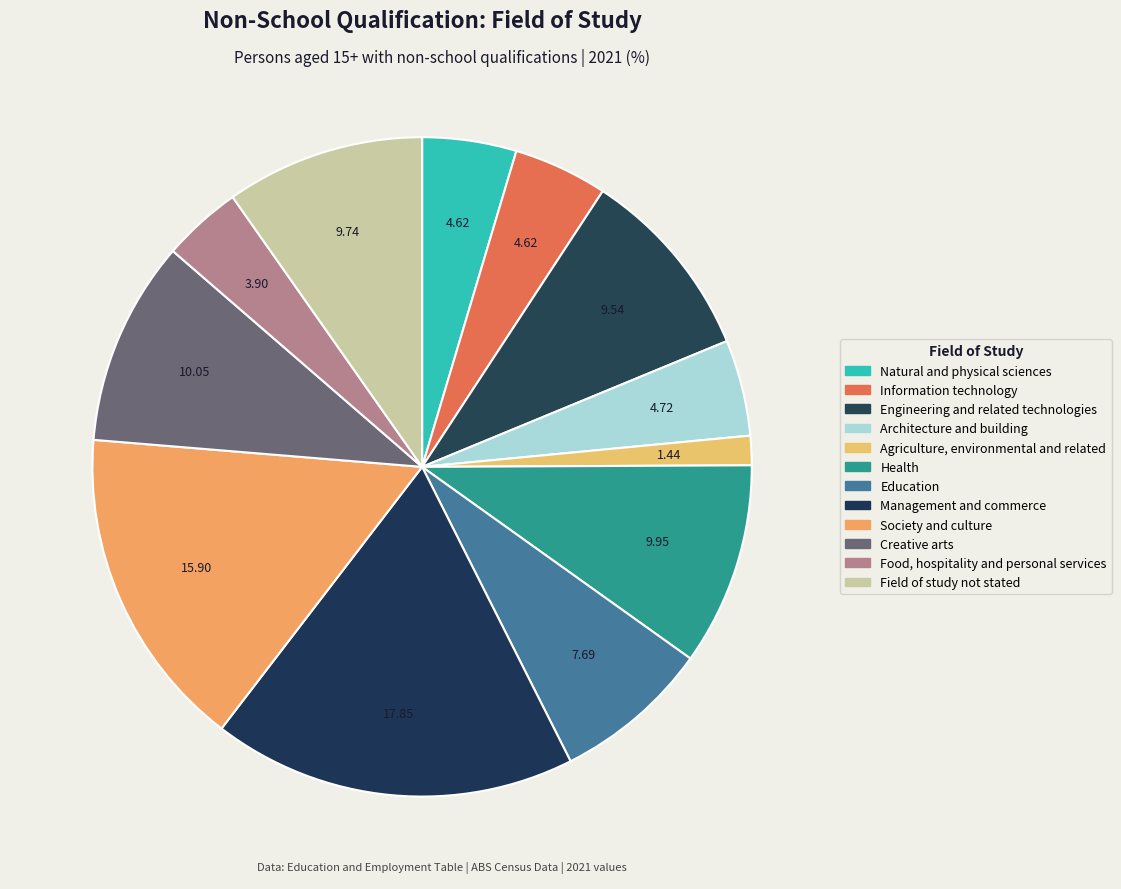

Is Field of study not stated the majority of the pie?

No